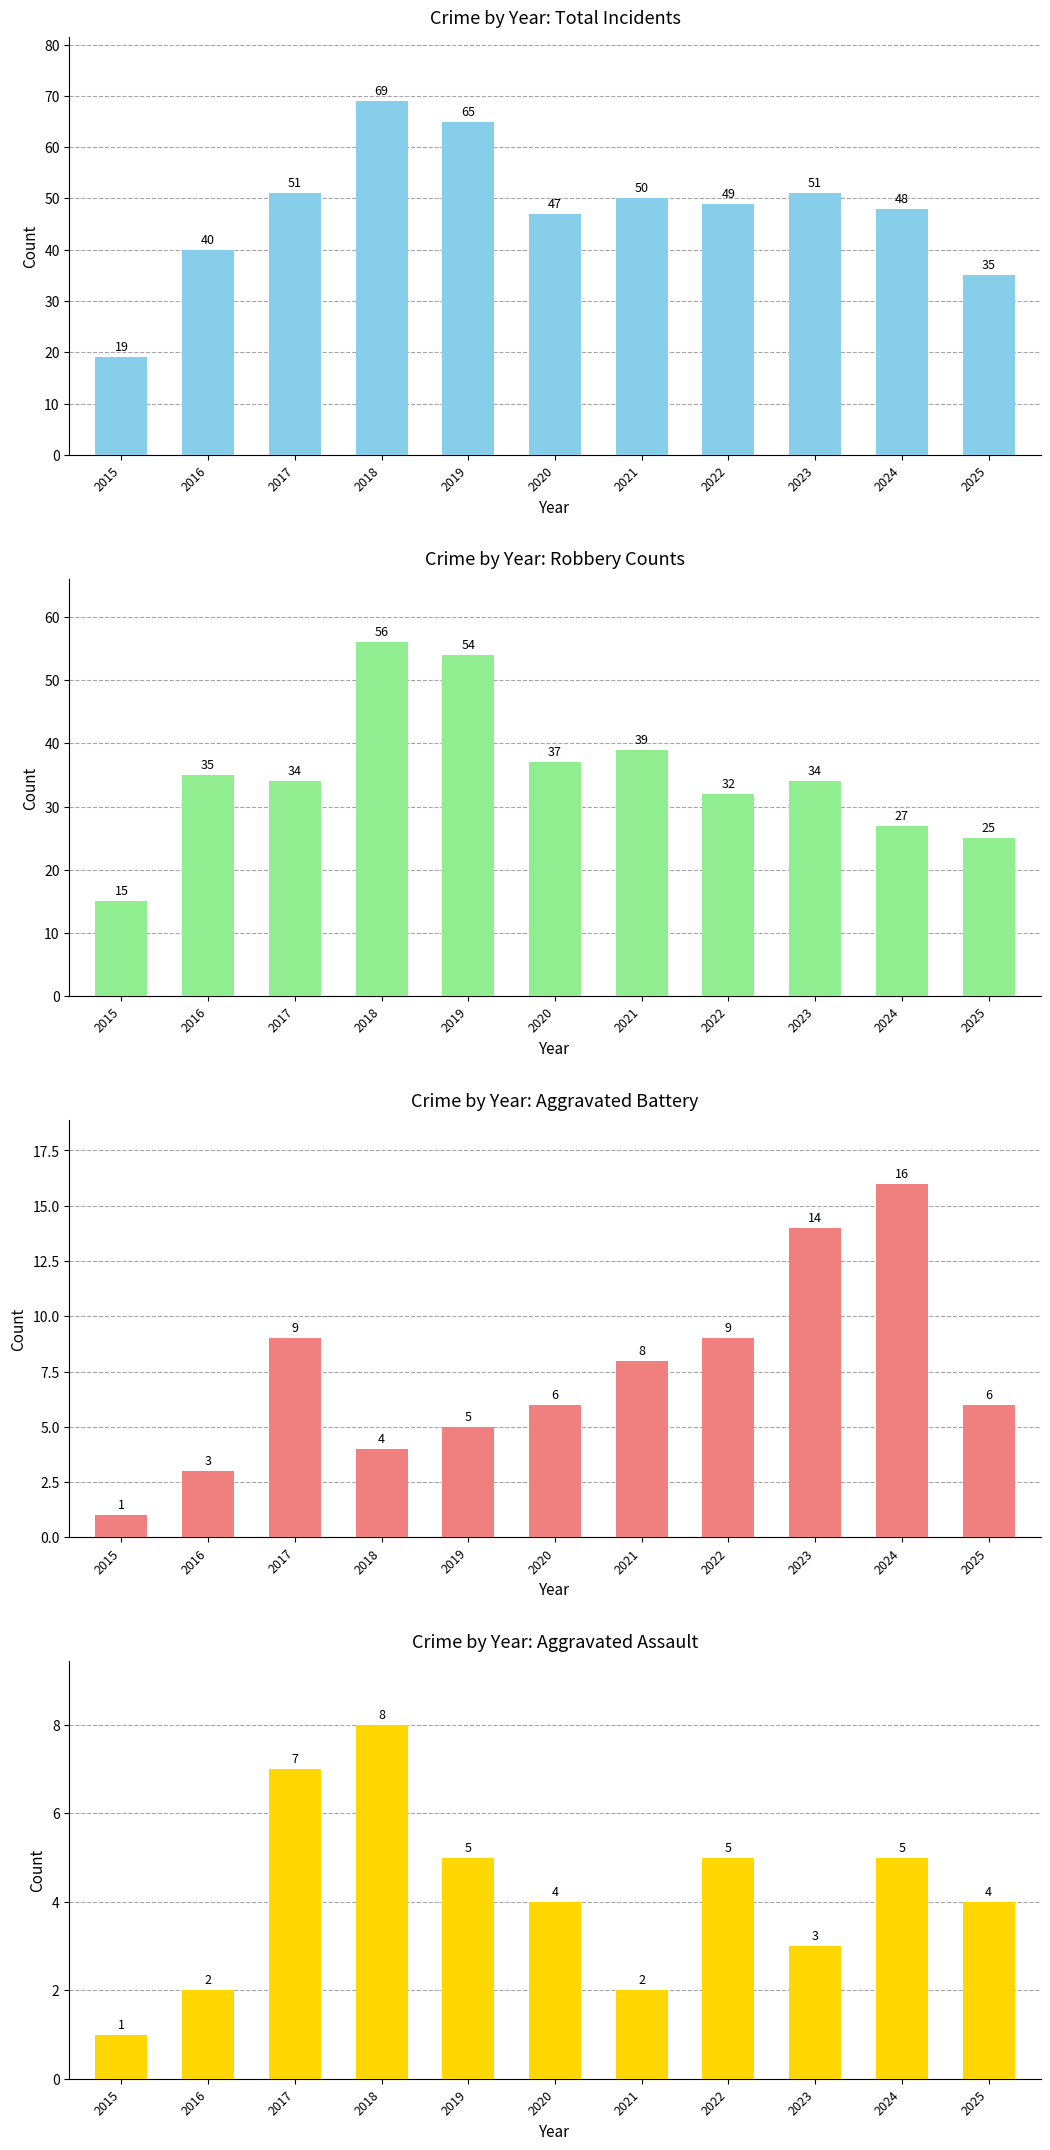

Are the bars grouped side by side (vs. stacked)?

Yes